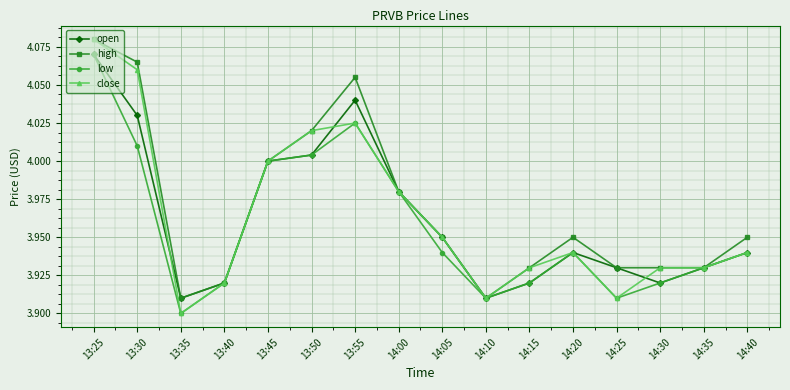

How many lines are shown in the chart?

4